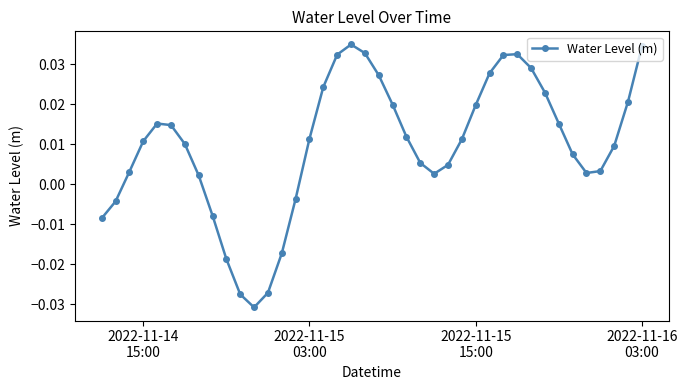

How many lines are shown in the chart?

1